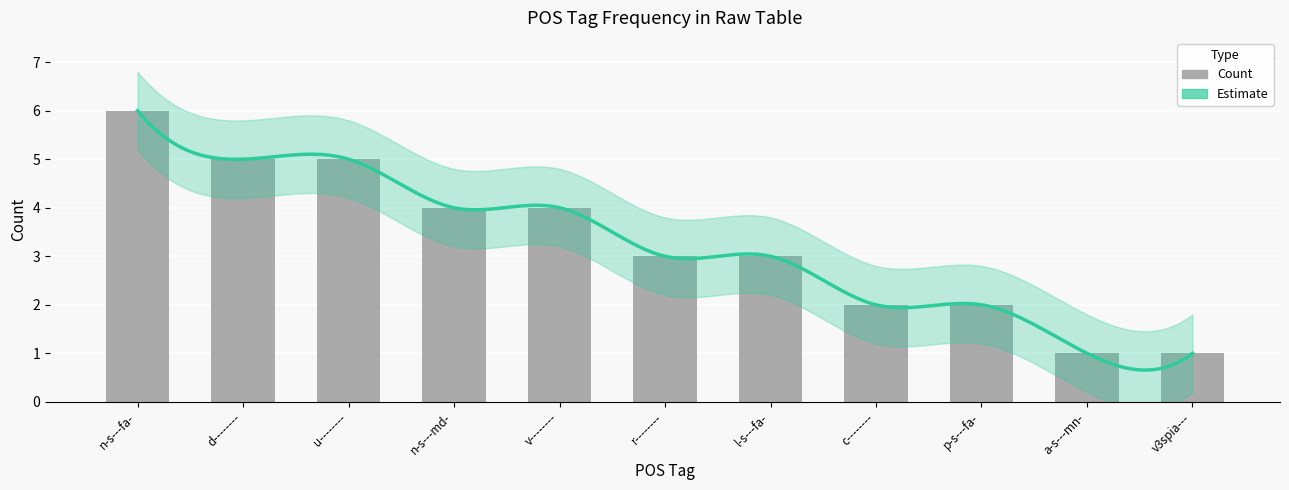

What is the smallest value displayed?

1